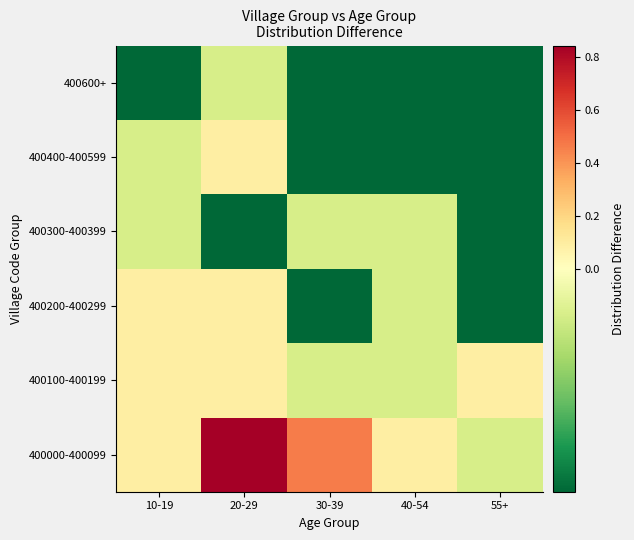

Between 30-39 and 55+, which is larger?

30-39